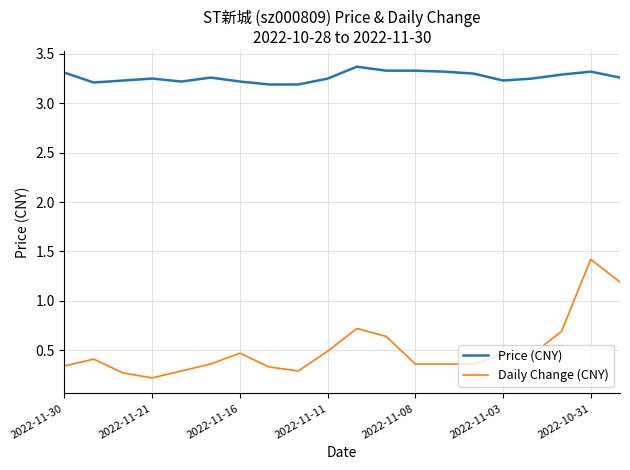

Which series has the largest range (max minus min)?

Daily Change (CNY)